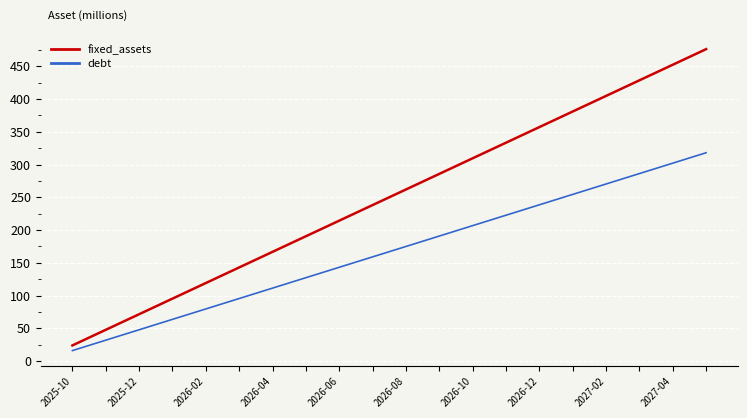

Rank the series by their maximum value, from highest to lowest.

fixed_assets, debt